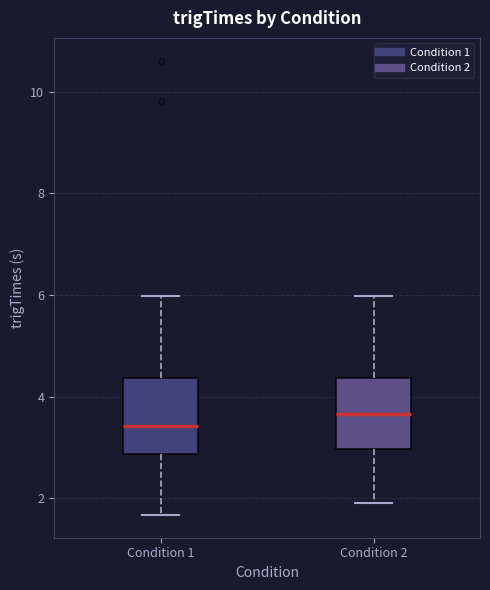

Reading left to right, read every box against the y-axis: the position of its median line, the range the box covers, and the ends of its whiskers. The values are not printed on the chart, so give them approximately, as read against the axis.

Condition 1: median 3.4, box 2.8 to 4.4, whiskers 1.6 to 6.0
Condition 2: median 3.6, box 3.0 to 4.4, whiskers 2.0 to 6.0